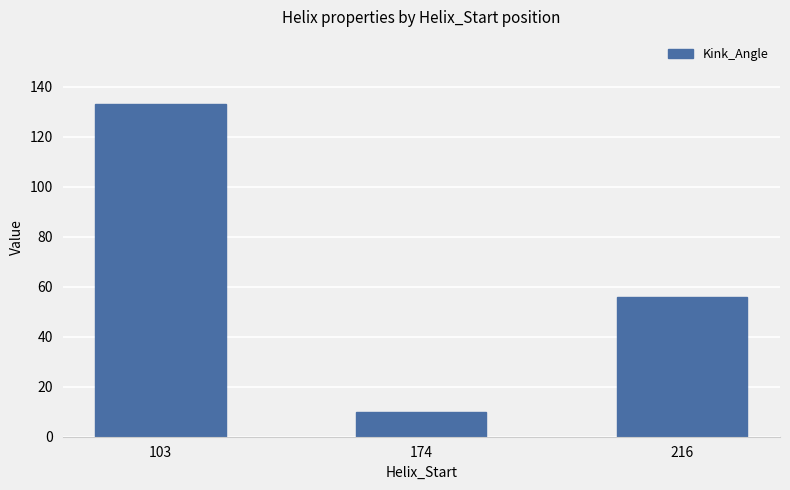

Is it true that the value at 216 is 86.2?

False